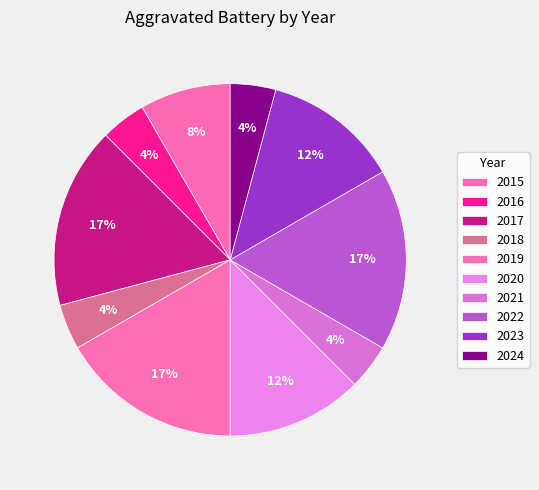

Is there a majority slice in this chart?

No